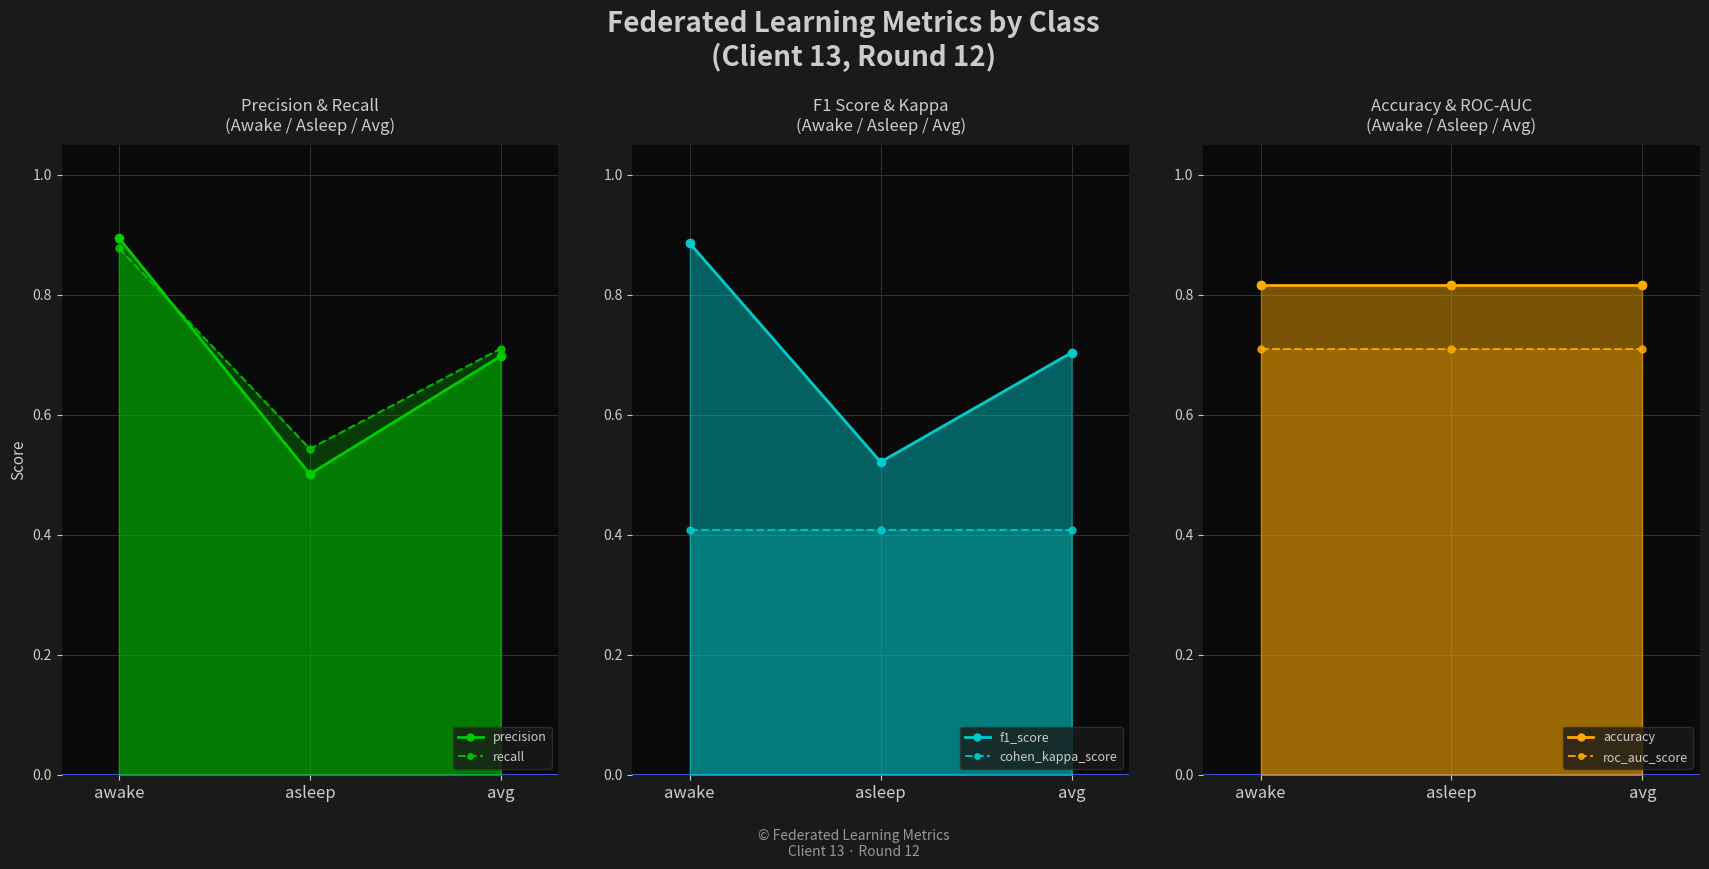

What value does the precision series have at avg?

0.7